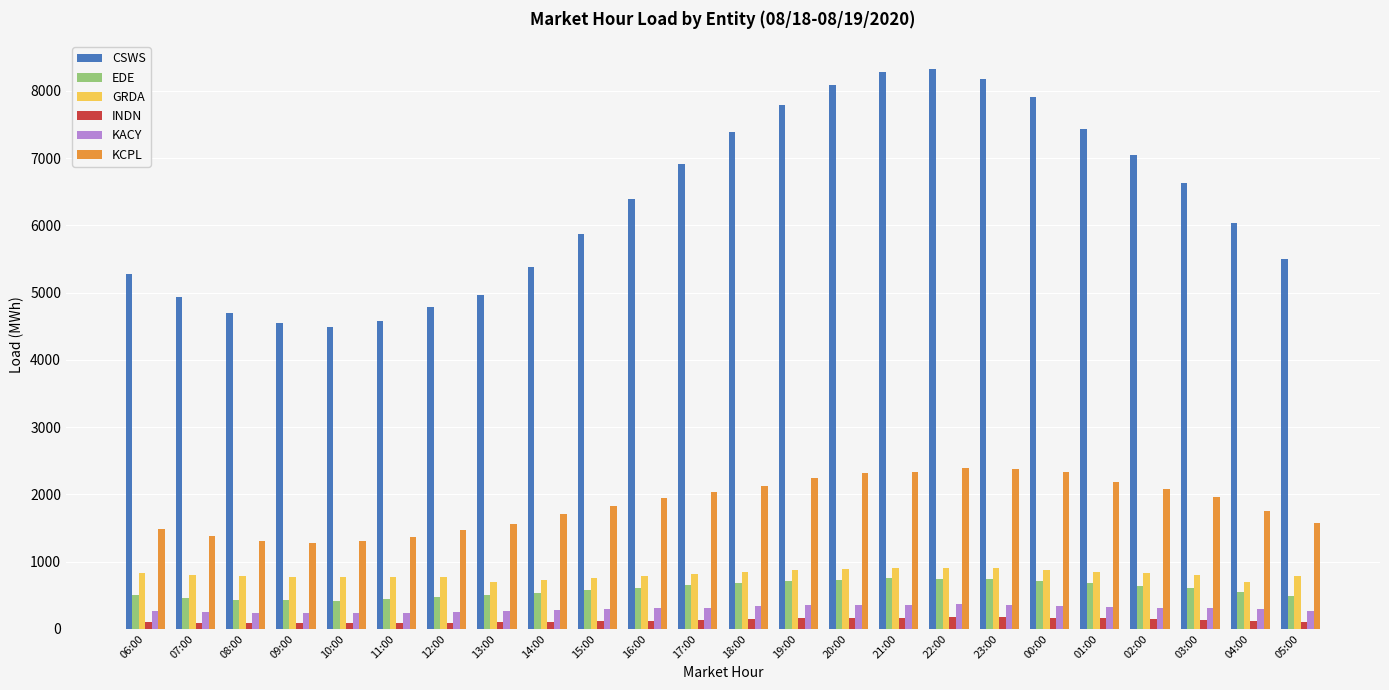

What is the maximum value for EDE?

748.1